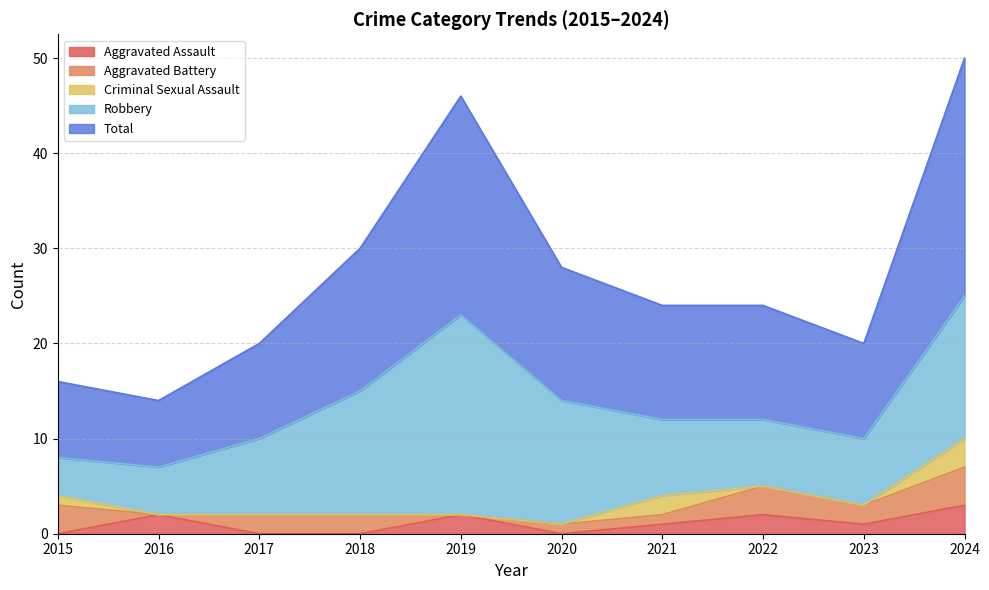

The Total series shows 8 at 2020. True or false?

False